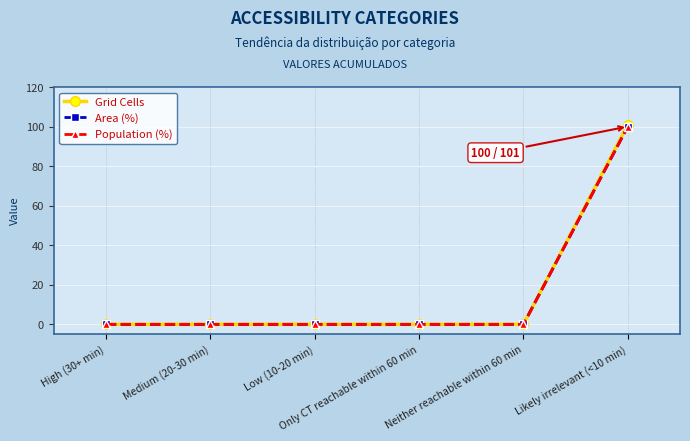

Does the chart have visible grid lines?

Yes